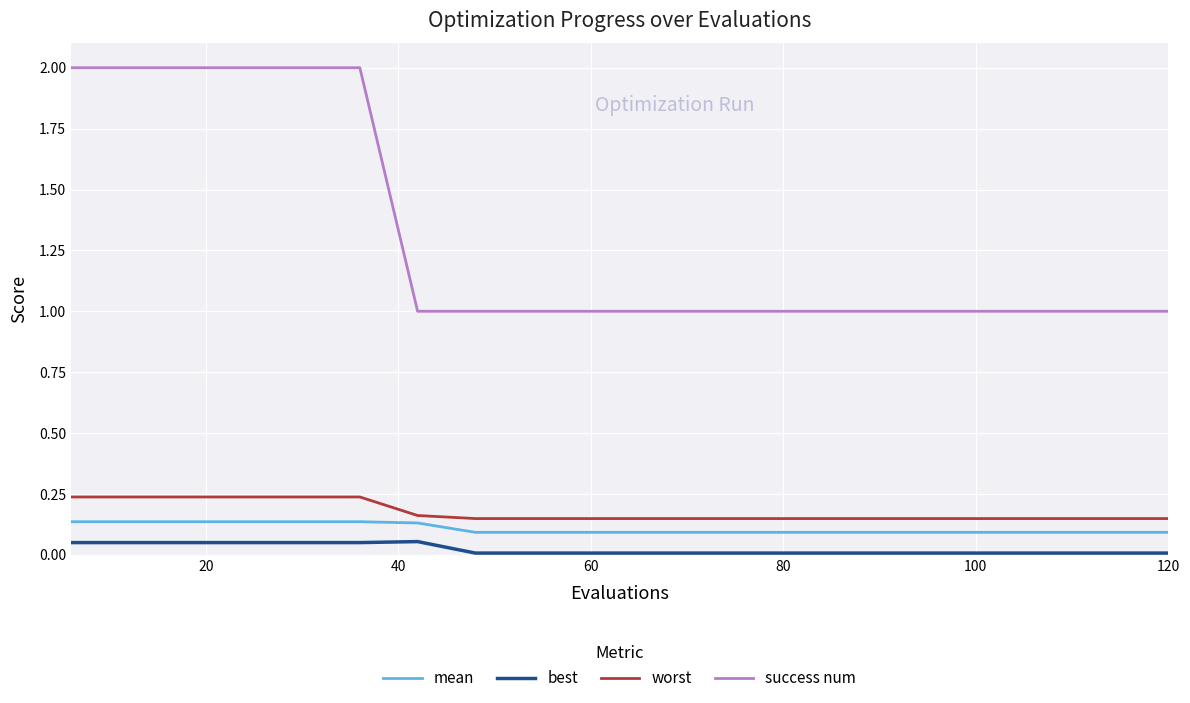

True or false: mean and success num cross at least once.

False